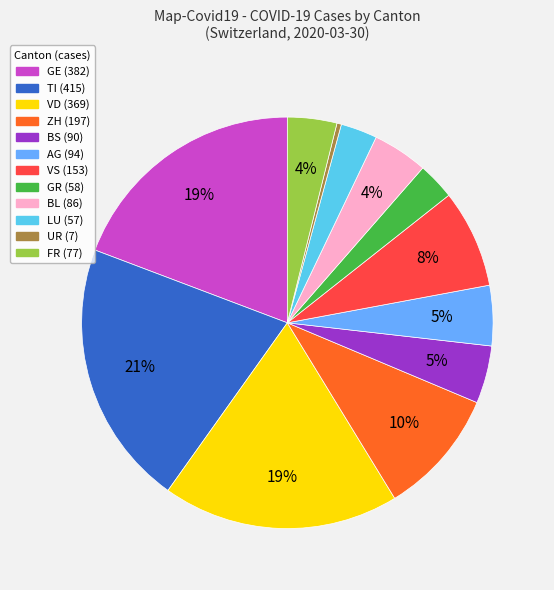

To the nearest percent, what is the average slice percentage?

8%